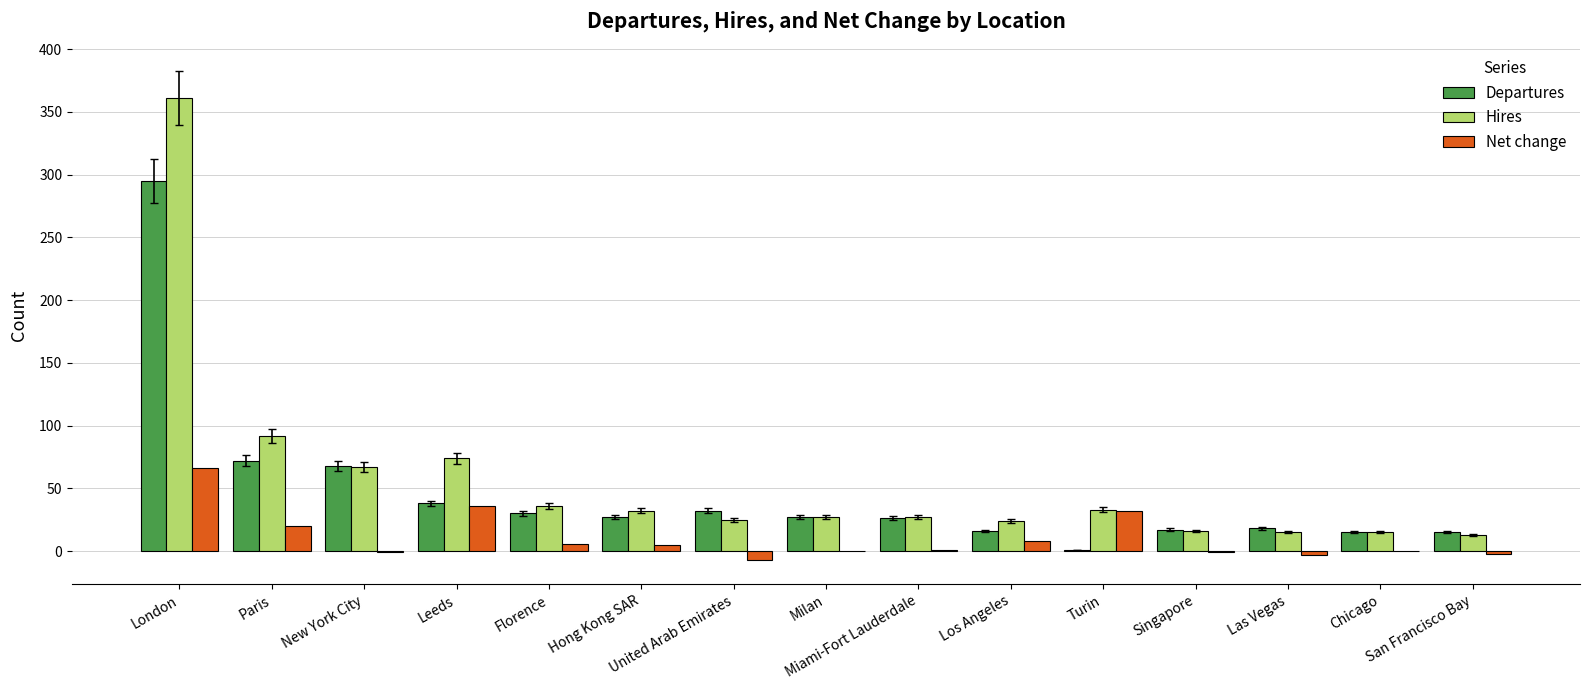

Read the Hires value at San Francisco Bay.

13